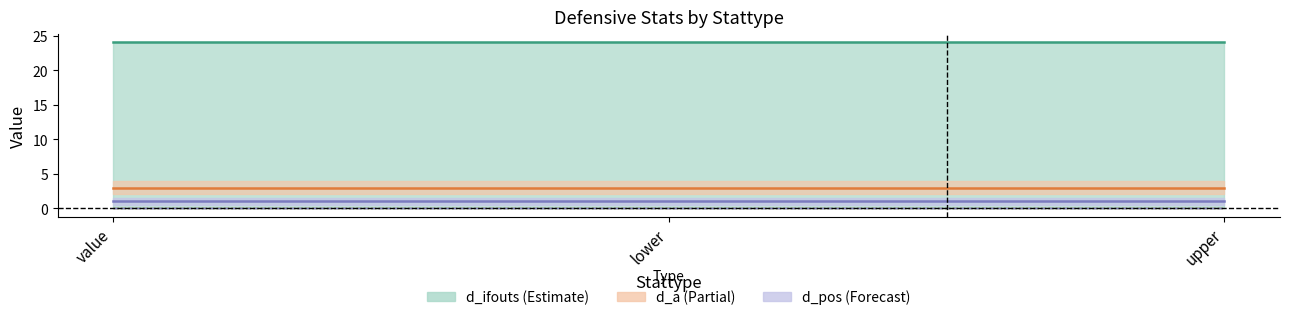

What is the difference between the highest and lowest values at value?

24